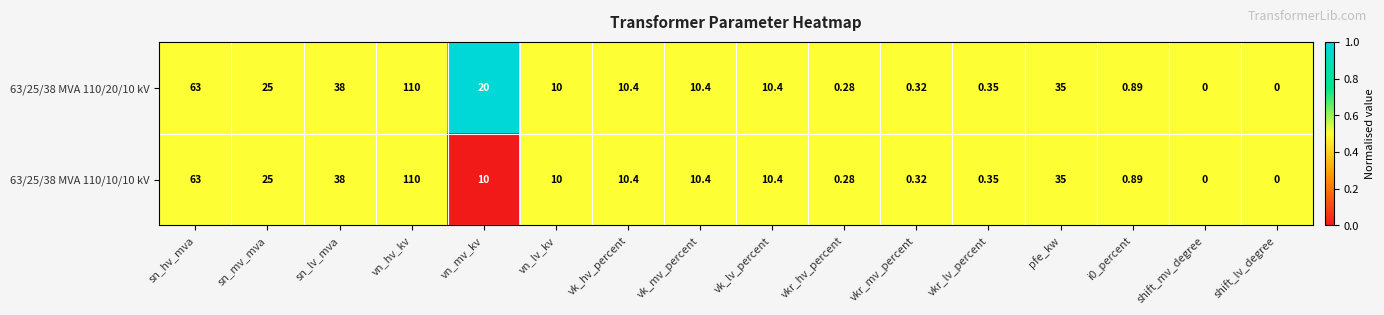

Is the value of 63/25/38 MVA 110/20/10 kV at shift_lv_degree greater than the value of 63/25/38 MVA 110/10/10 kV at vk_lv_percent?

No